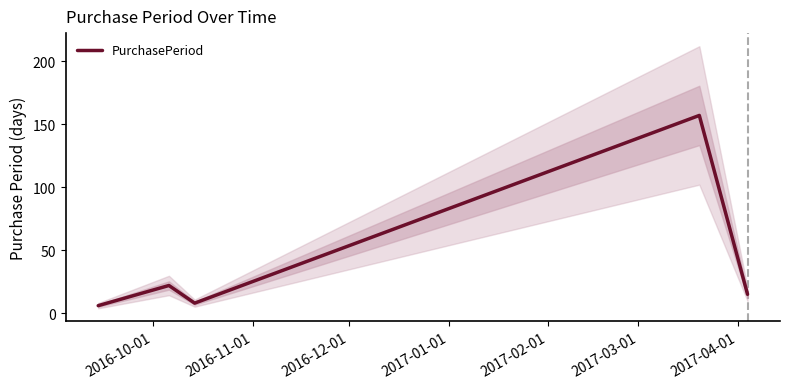

True or false: the data shows 31 at 2016-11-01.

False